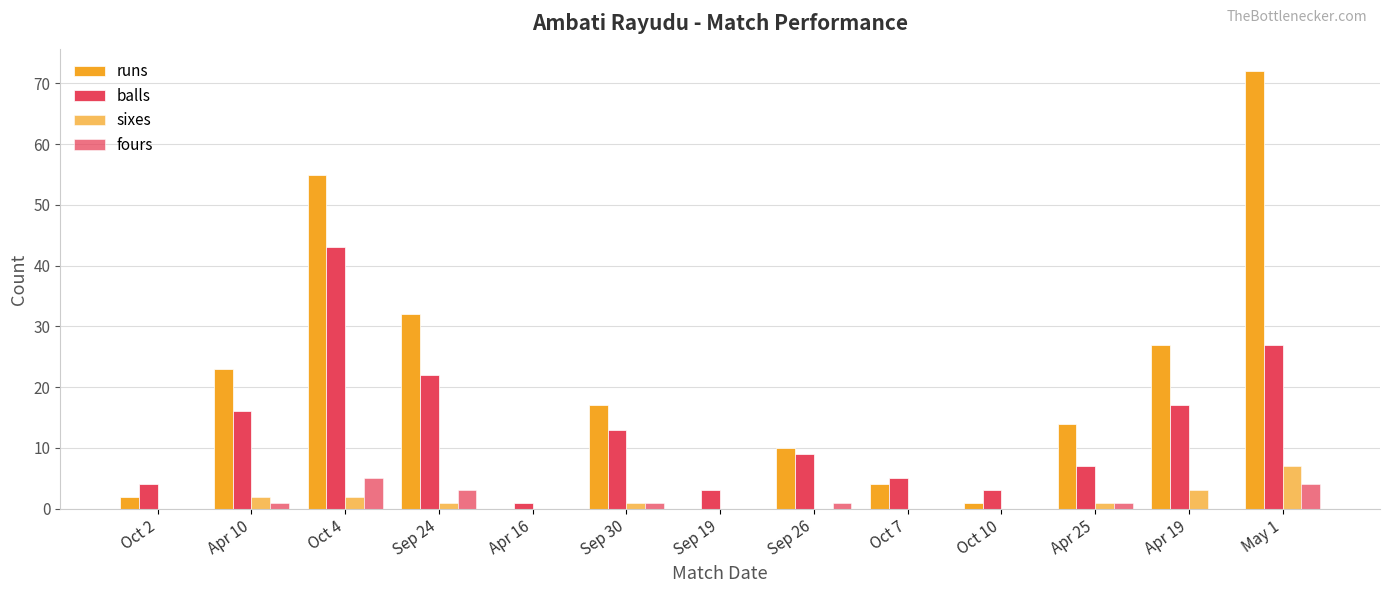

Are the bars horizontal?

No